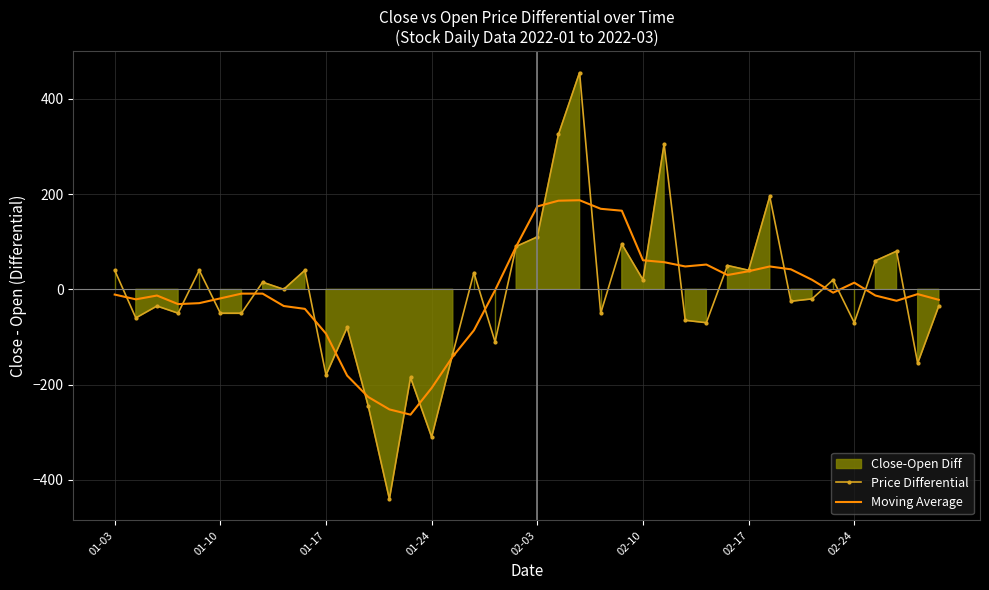

What is the difference between the maximum and minimum values in the Moving Average series?

450.0